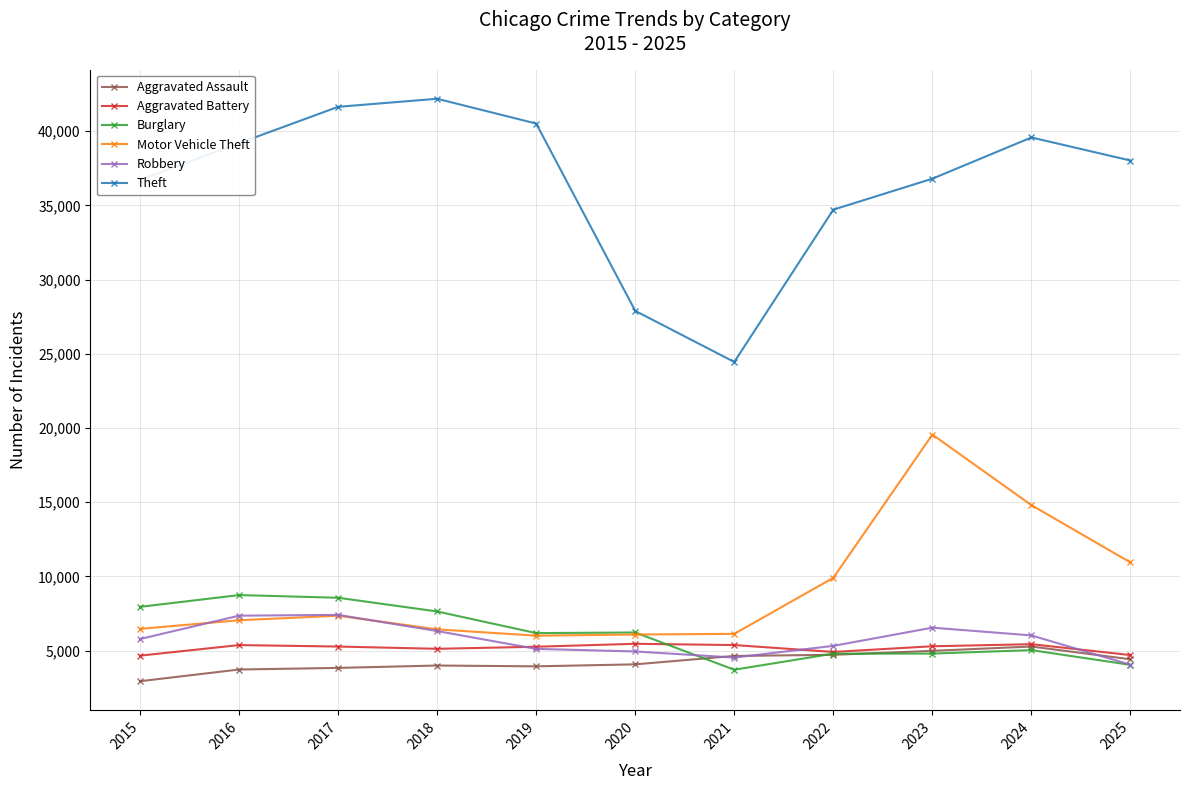

True or false: Aggravated Battery and Theft cross at least once.

False